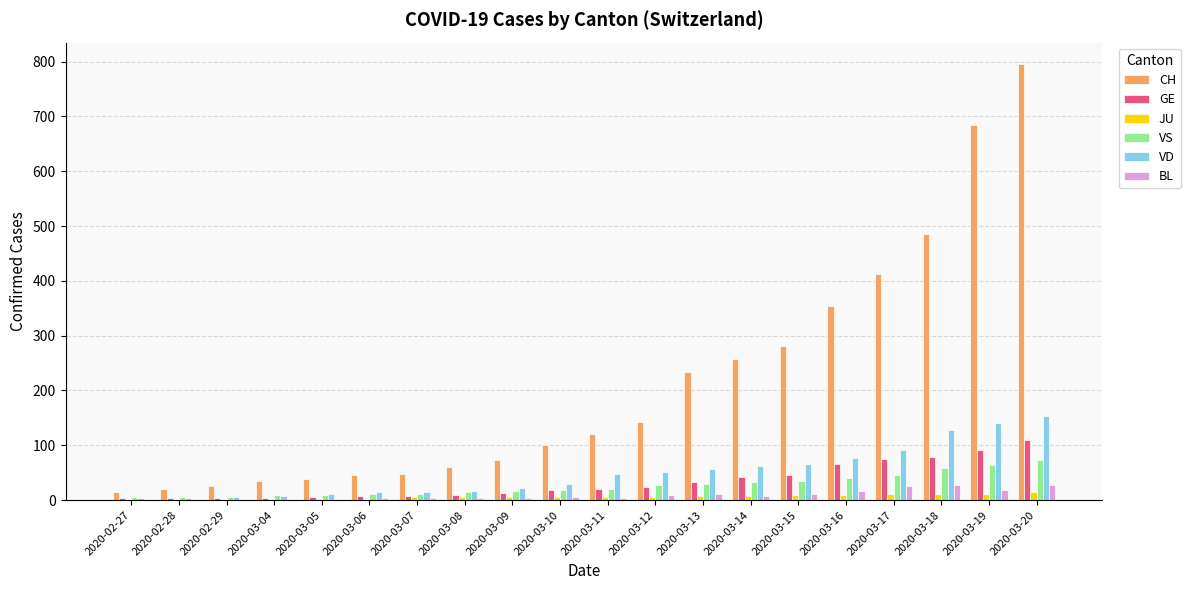

At which category is the sum across all series the highest?

2020-03-20